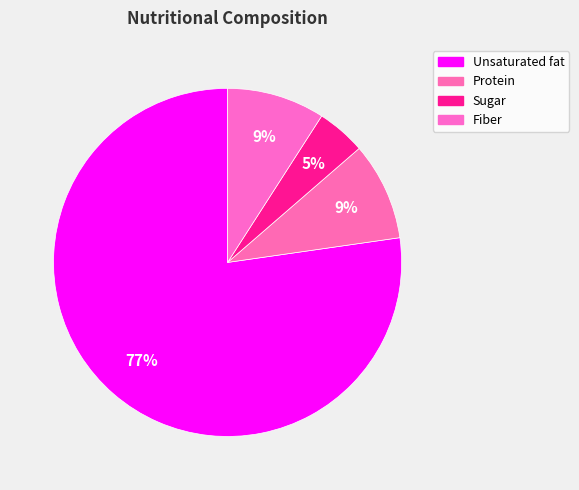

What percentage is the Fiber slice, to the nearest percent?

9%